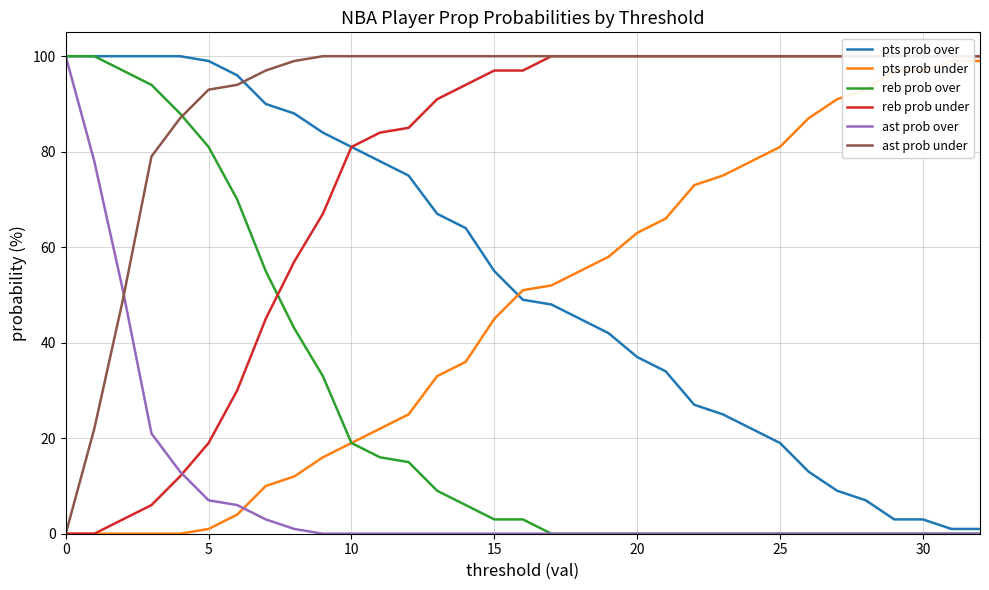

What is the sum of all reb prob over values?

832